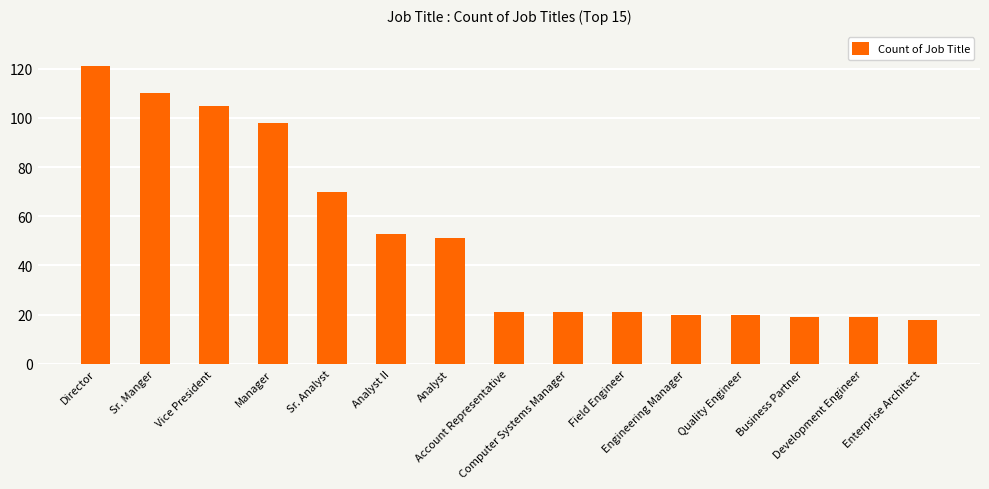

What is the difference between the values at Development Engineer and Analyst II?

34